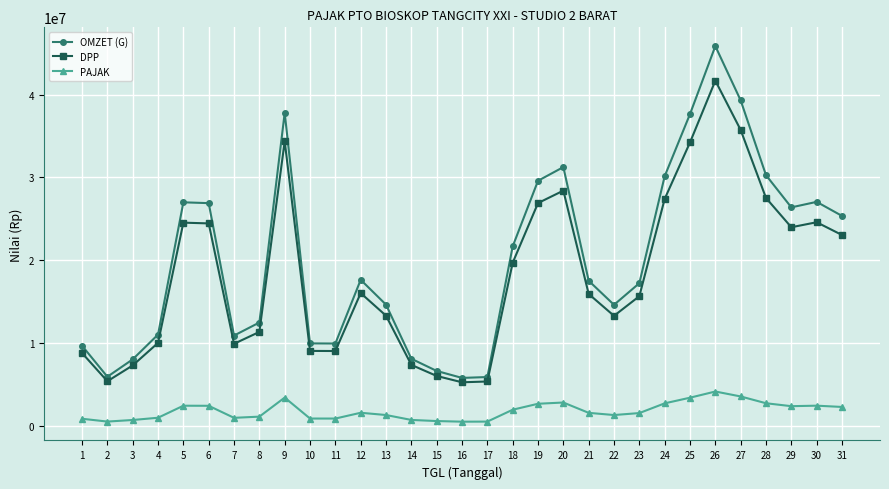

What is the difference between the maximum and minimum values in the DPP series?

36400000